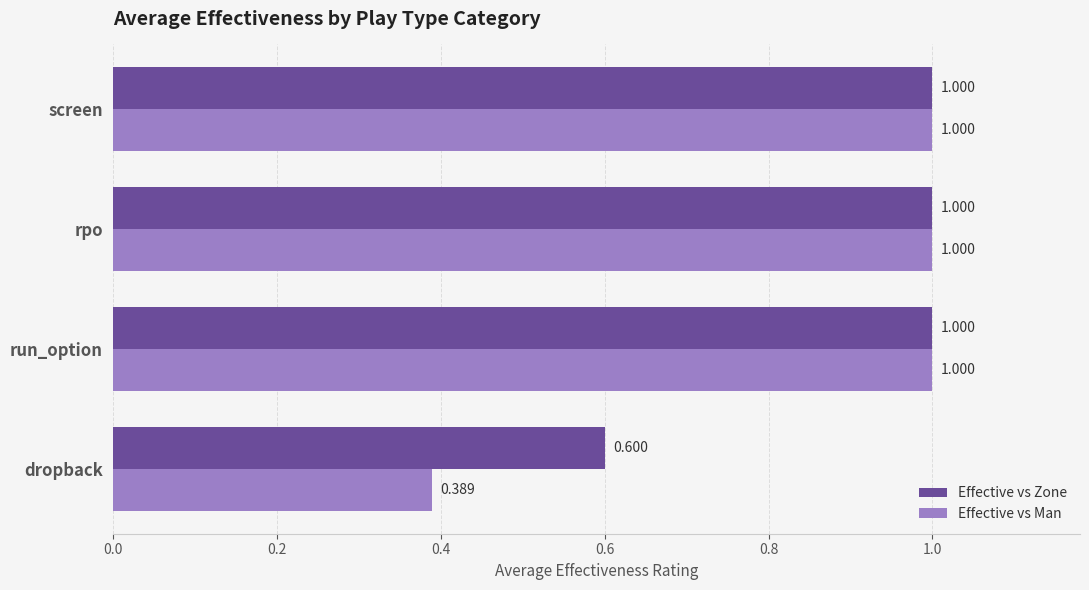

Which series has the largest total across all categories?

Effective vs Zone